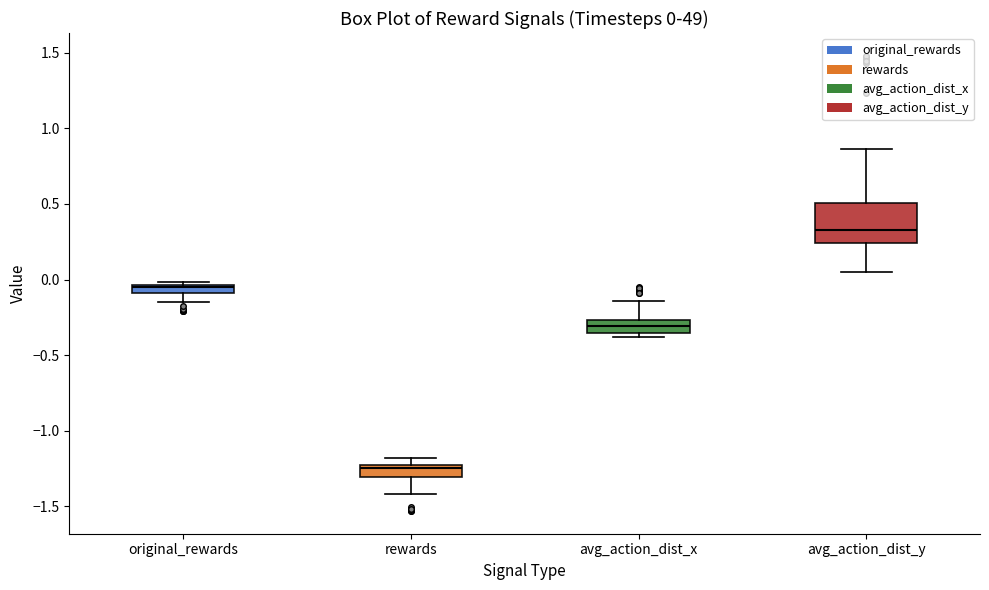

Which box is the tallest, from its lower edge to its upper edge?

avg_action_dist_y